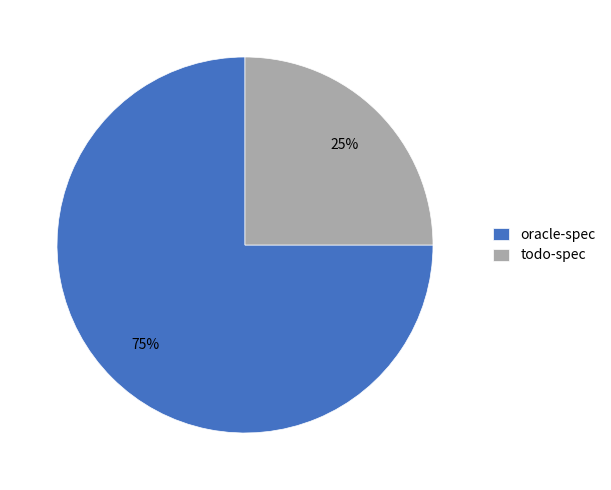

How many segments does this pie chart have?

2